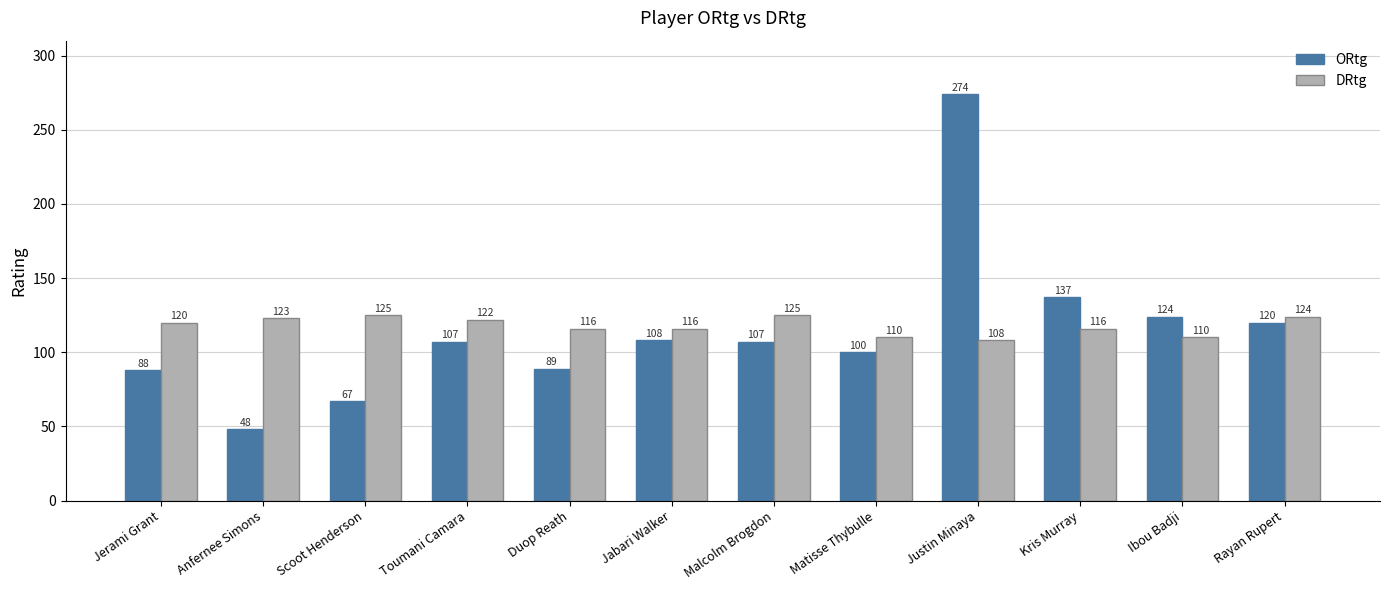

How many categories are shown in the chart?

12